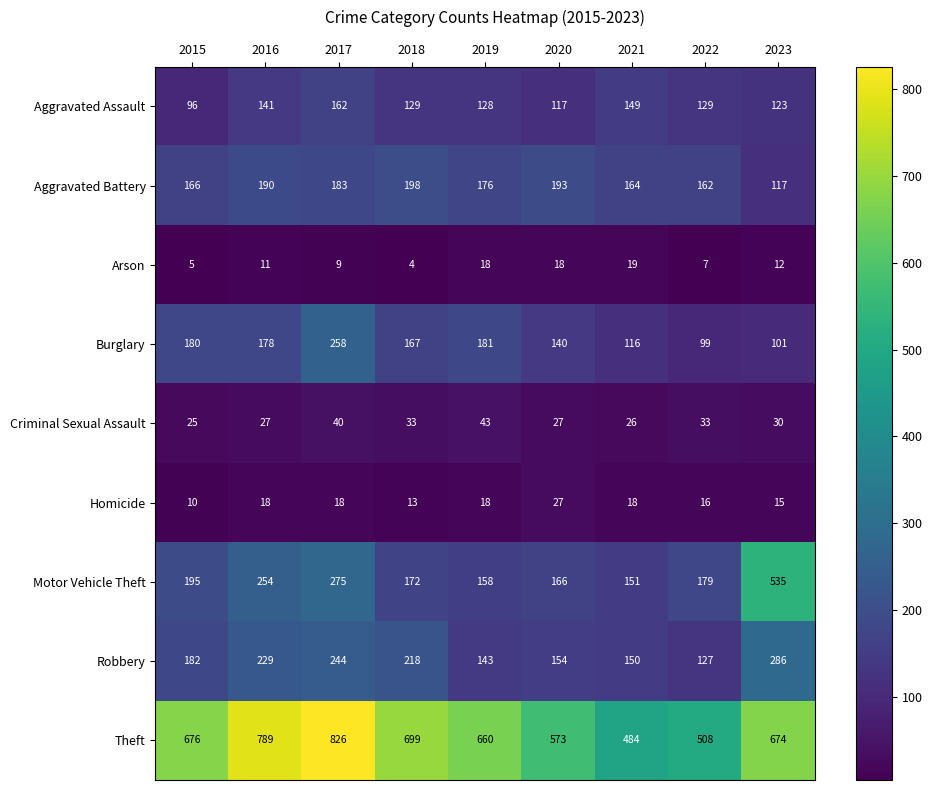

What is the difference between the maximum and minimum values in the Criminal Sexual Assault series?

18